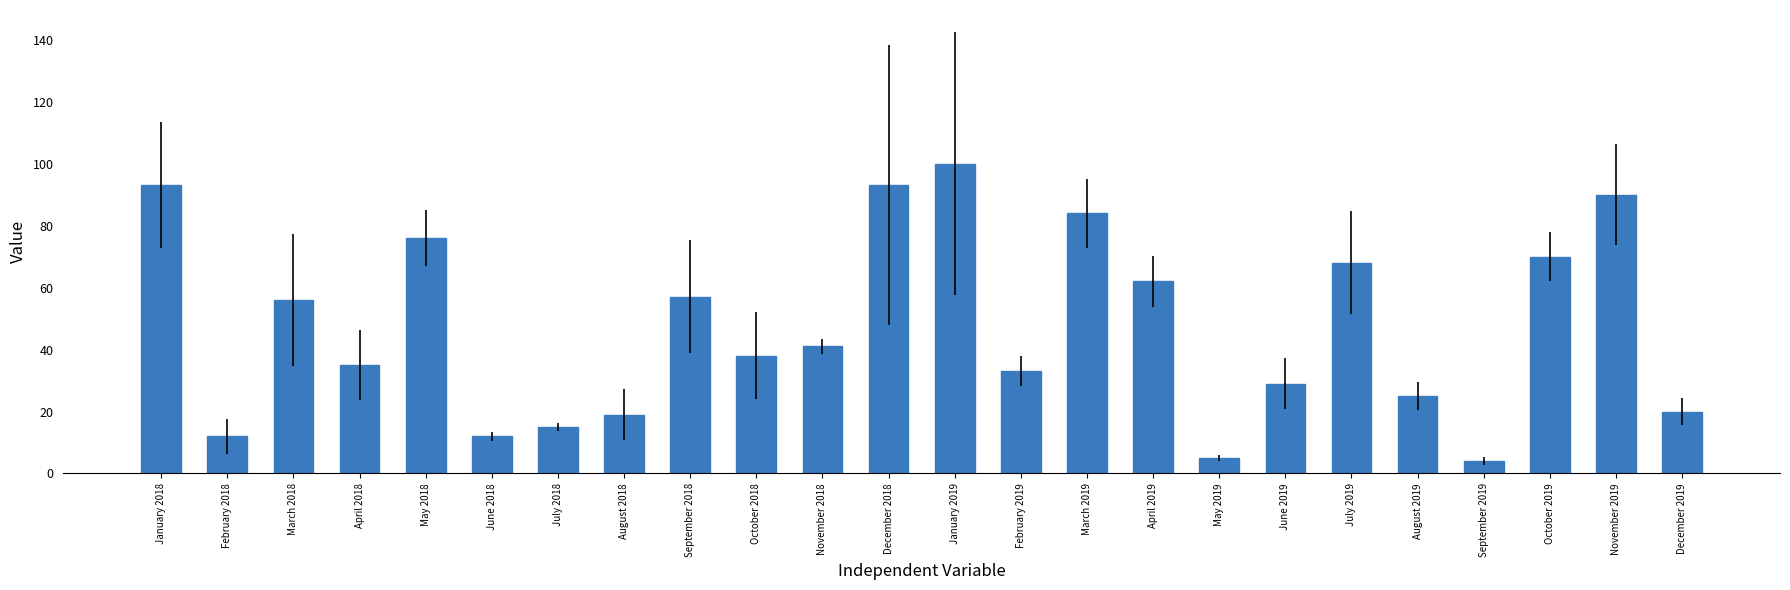

True or false: the data shows 4 at September 2019.

True